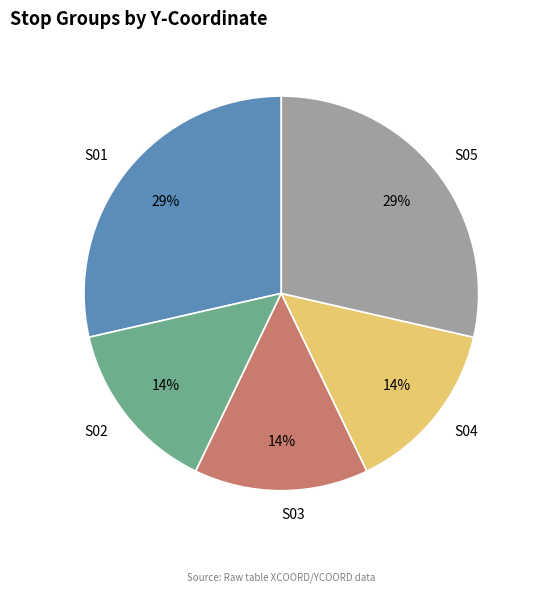

How many slices are in this pie chart?

5